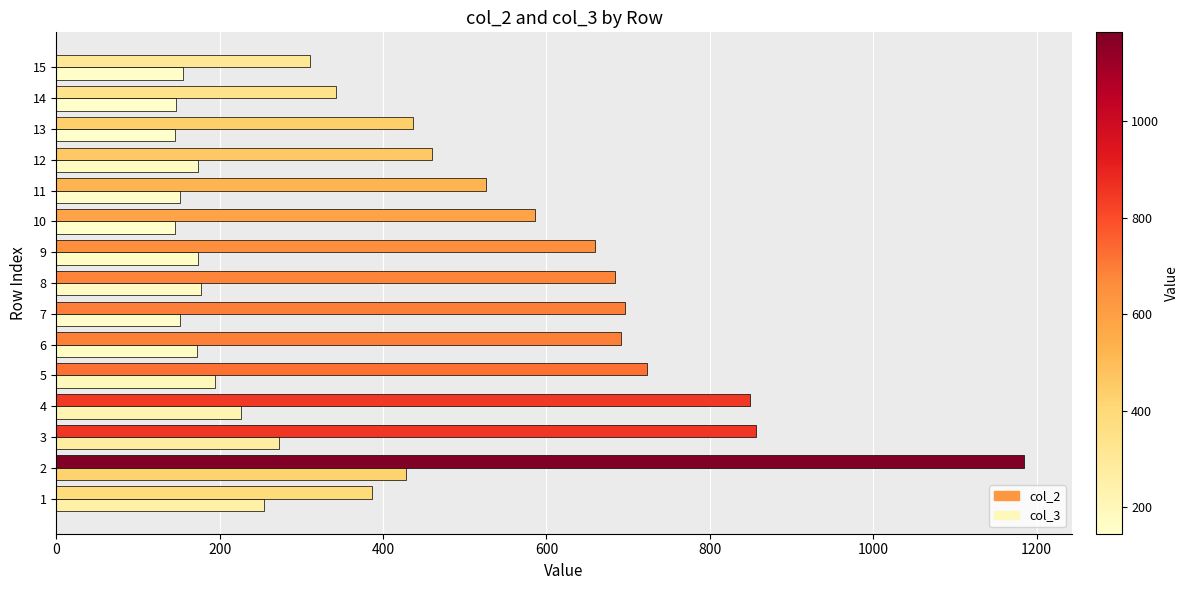

Which category has the highest value across all series?

2